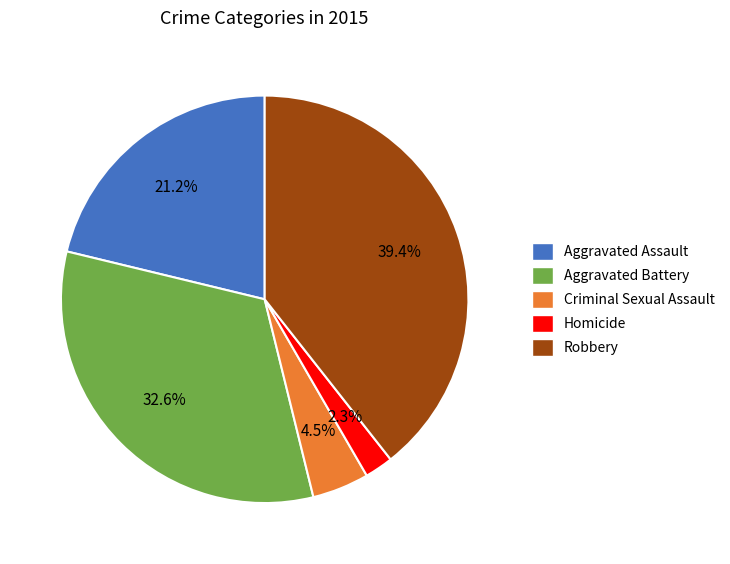

What is the smallest slice in the pie chart?

Homicide